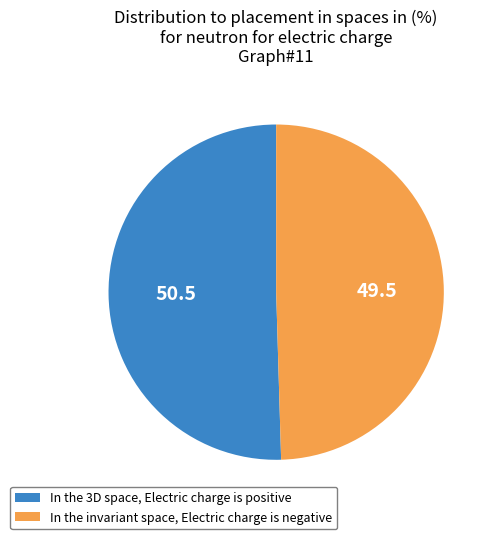

Does any single category account for the majority?

Yes